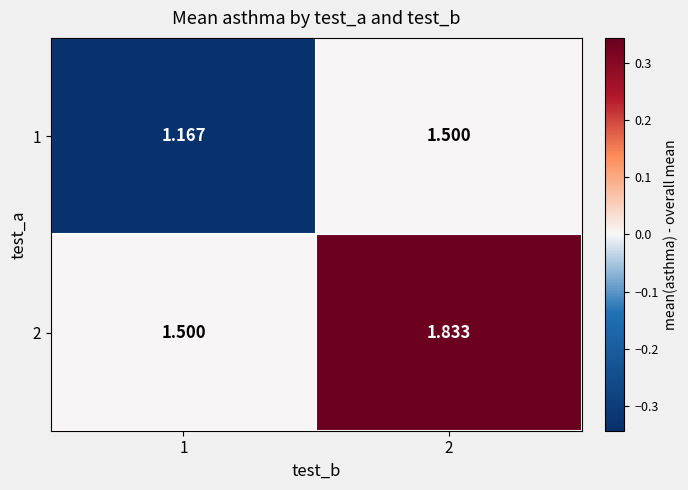

What is the total value across all series at 1?

2.7